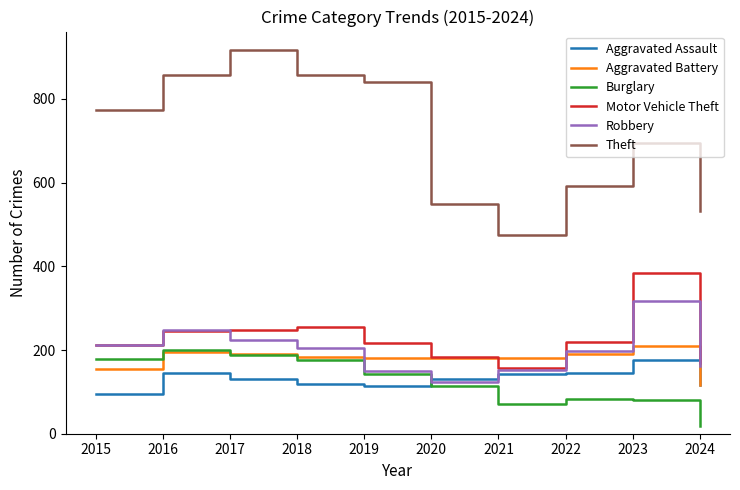

Is it true that Motor Vehicle Theft equals 184 at 2020?

True